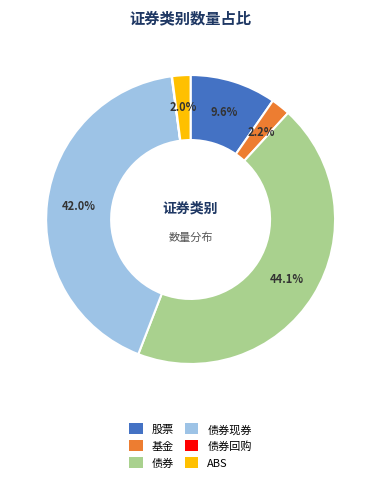

Which has a higher value, 债券 or 基金?

债券